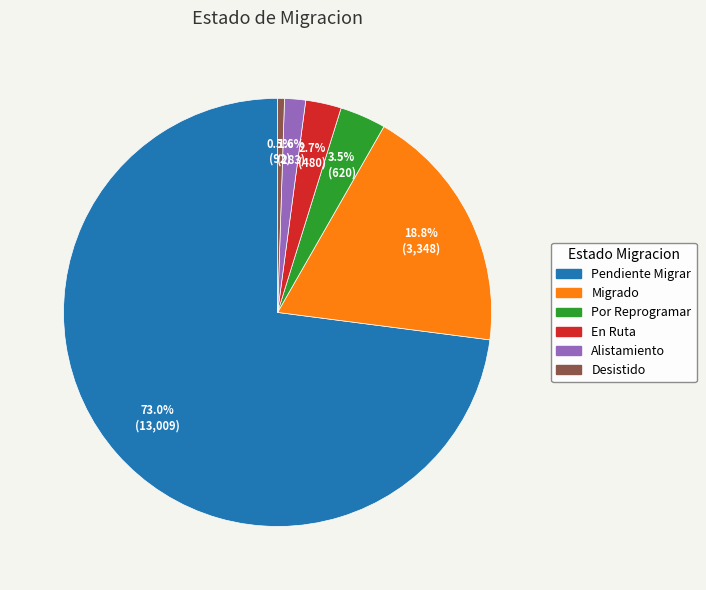

How many slices are in this pie chart?

6